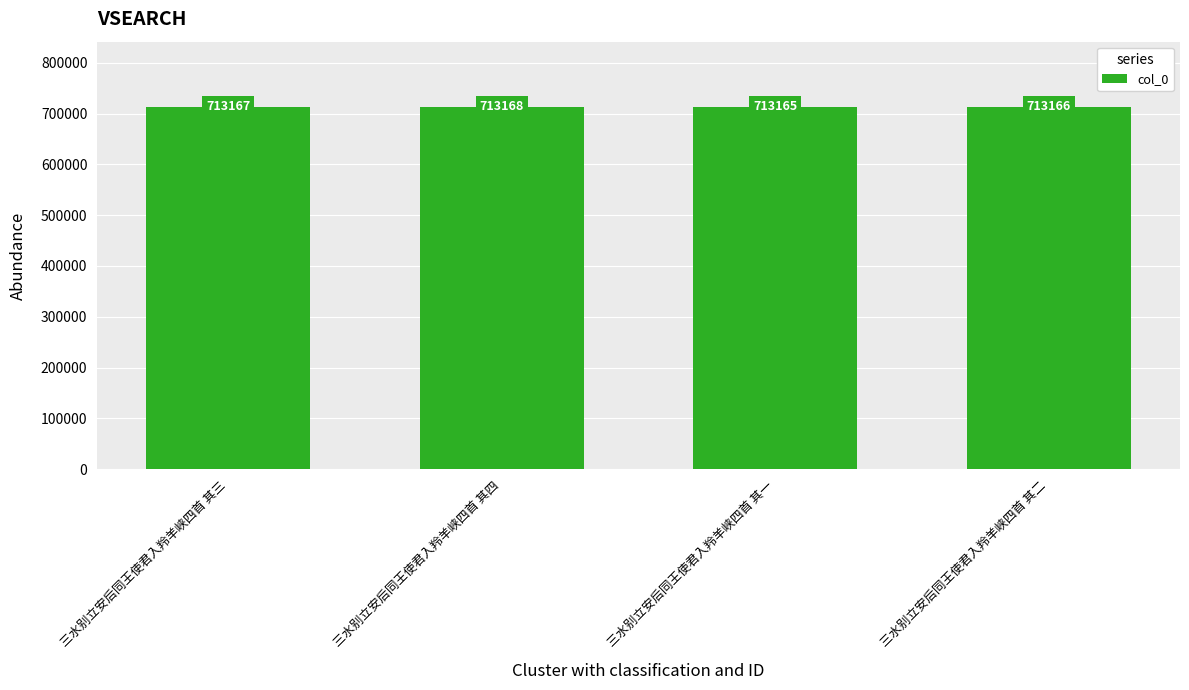

Does the chart contain any negative values?

No